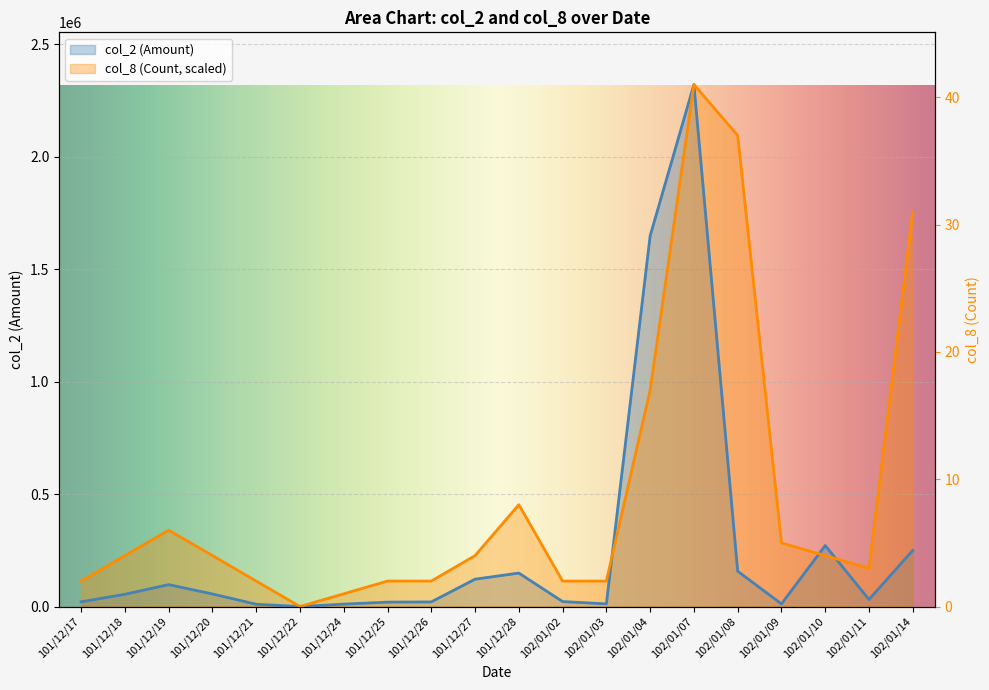

Reading left to right, extract all data points from this chart.

col_2 (Amount): 21000.0	54400.0	97400.0	55860.0	10230.0	0.0	10670.0	19600.0	20500.0	121500.0	148780.0	22110.0	11770.0	1647960.0	2320490.0	157010.0	11730.0	271100.0	31300.0	249520.0
col_8 (Count): 113194.6	226389.3	339583.9	226389.3	113194.6	0.0	56597.3	113194.6	113194.6	226389.3	452778.5	113194.6	113194.6	962154.4	2320490.0	2094100.7	282986.6	226389.3	169792.0	1754516.8